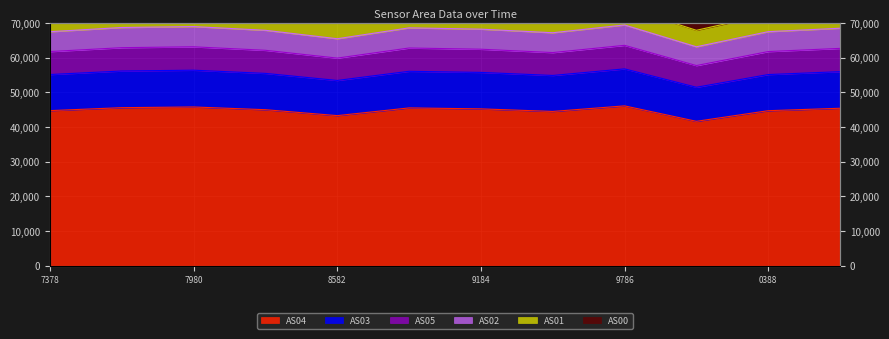

The AS02 series shows 18639 at 1697860087. True or false?

False